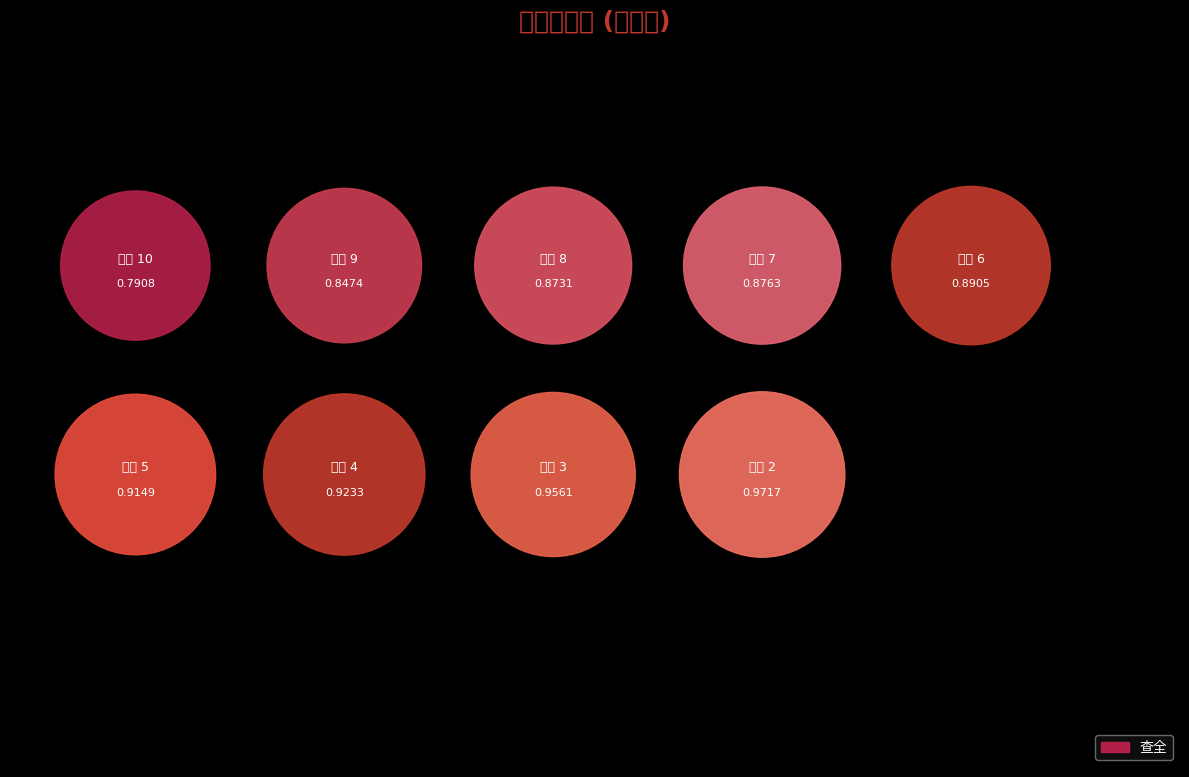

Rank the categories by value from highest to lowest.

2, 3, 4, 5, 6, 7, 8, 9, 10